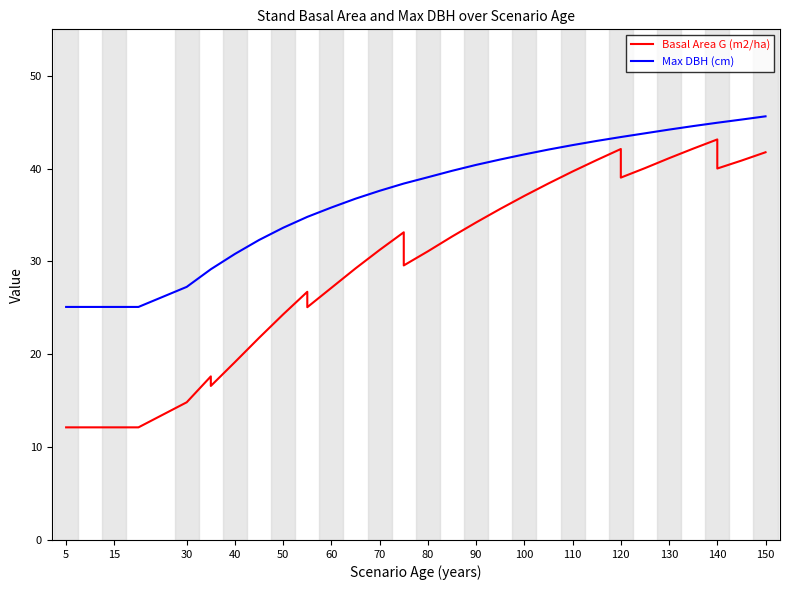

True or false: Max DBH (cm) and Basal Area G (m2/ha) cross at least once.

False